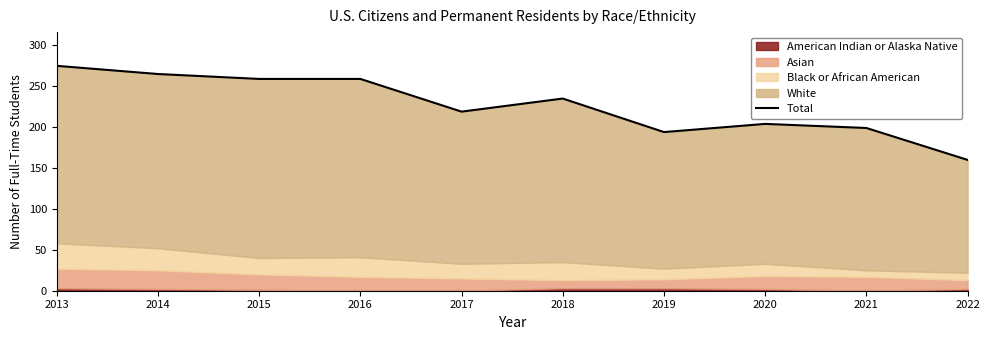

What is the sum of all values?

2269